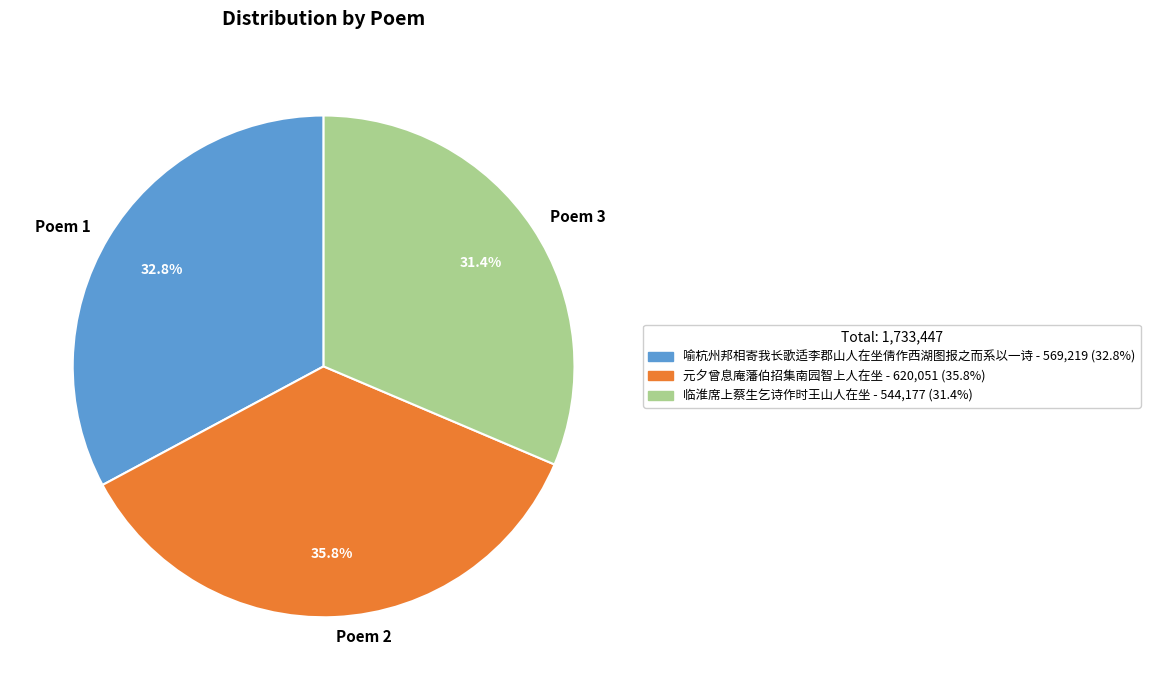

Which category has the smallest portion of the pie?

Poem 3